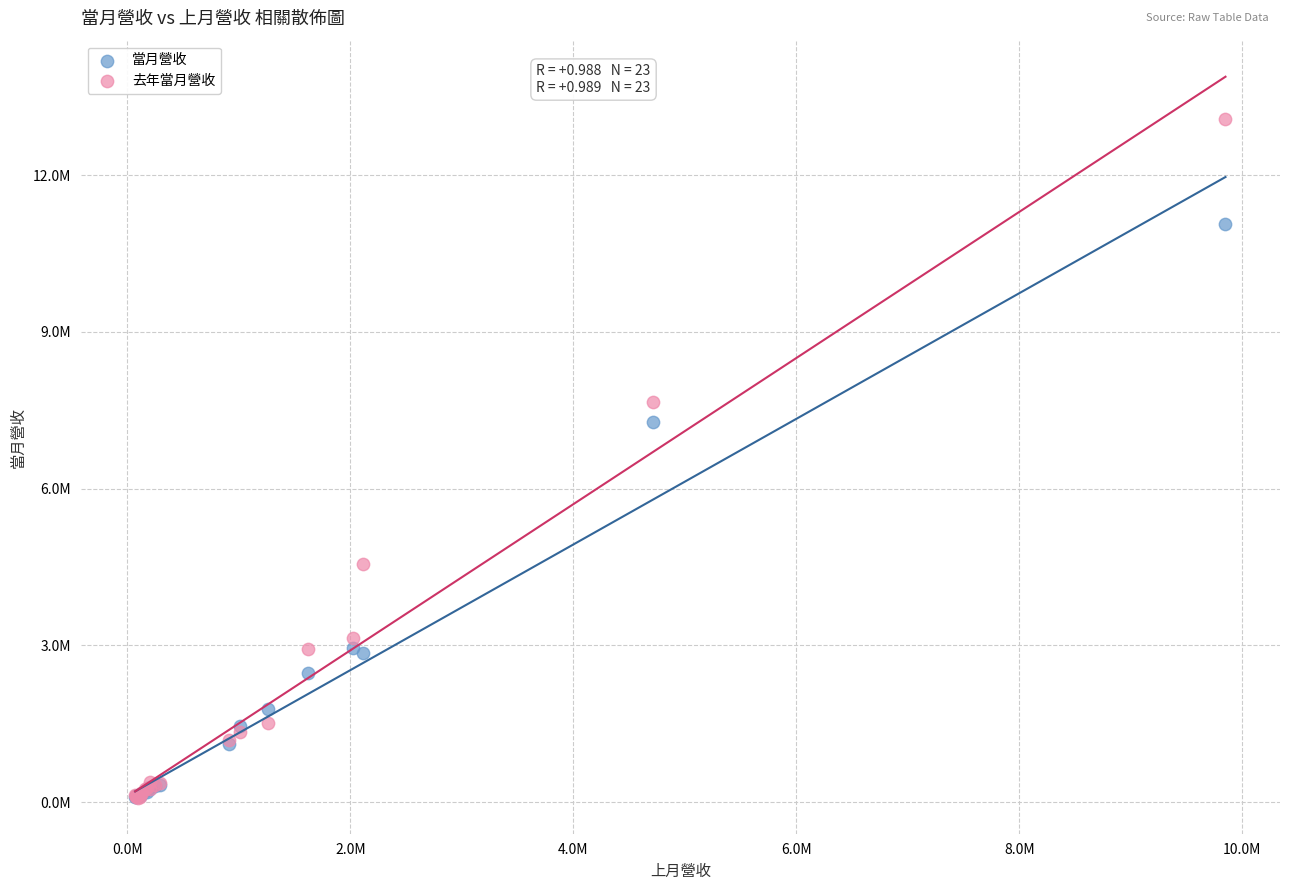

What are all the series names shown in the legend?

當月營收, 去年當月營收